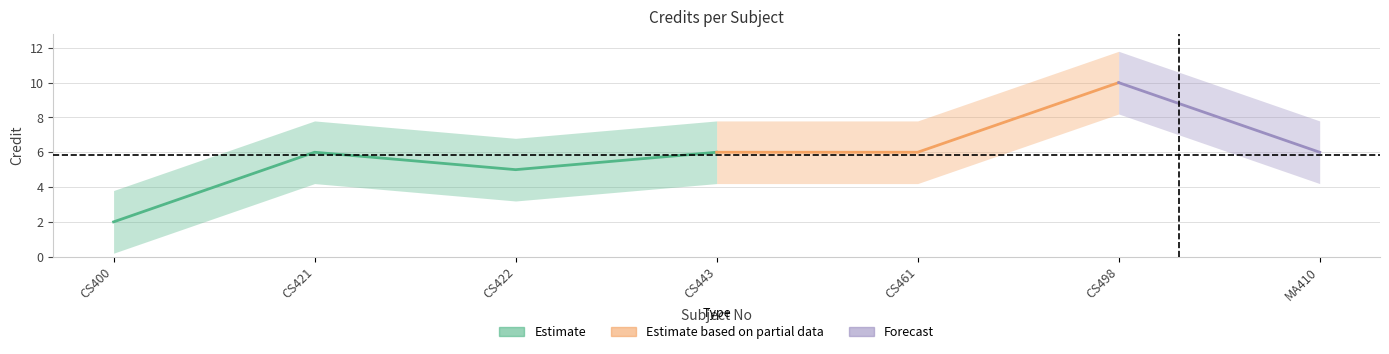

How many values are between 5 and 6?

5